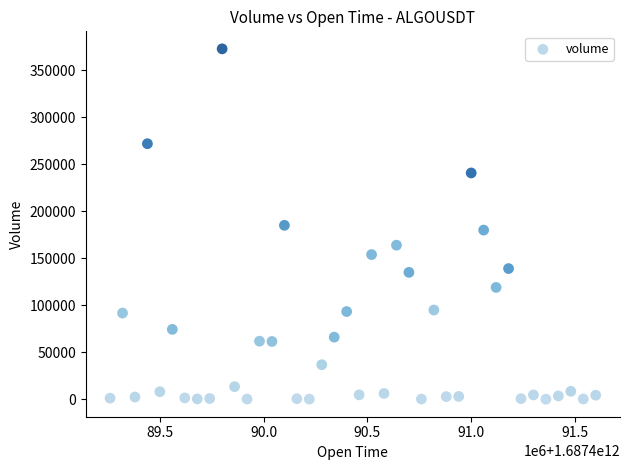

What is the range of X values (max minus min)?

2340000.0